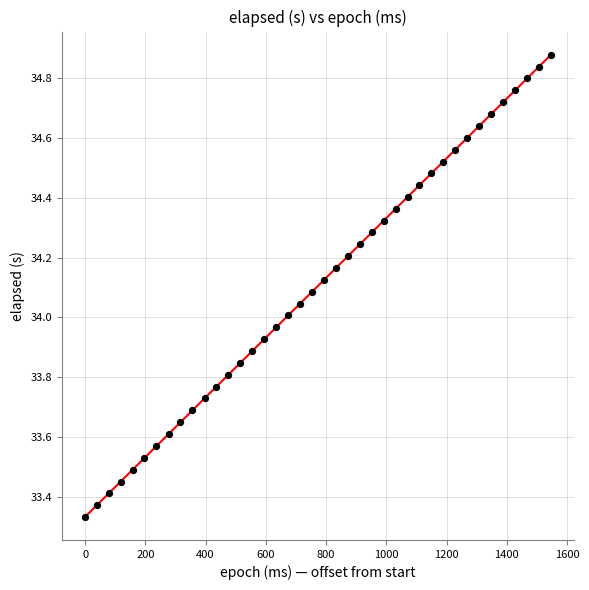

What is the range of Y values (max minus min)?

1.5